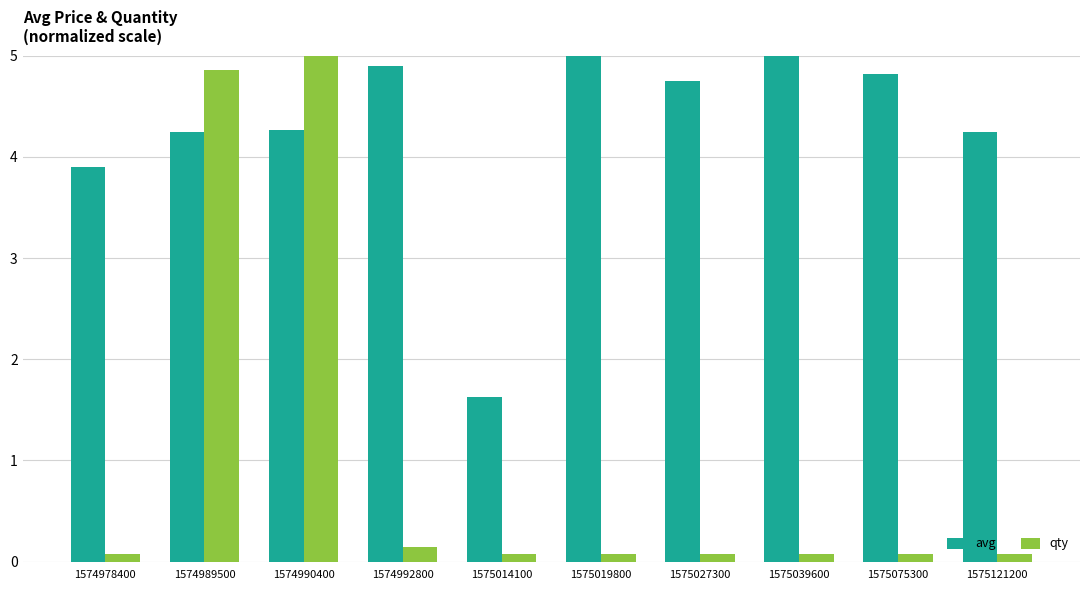

What is the sum of the avg values at 1574989500 and 1575014100?

5.9